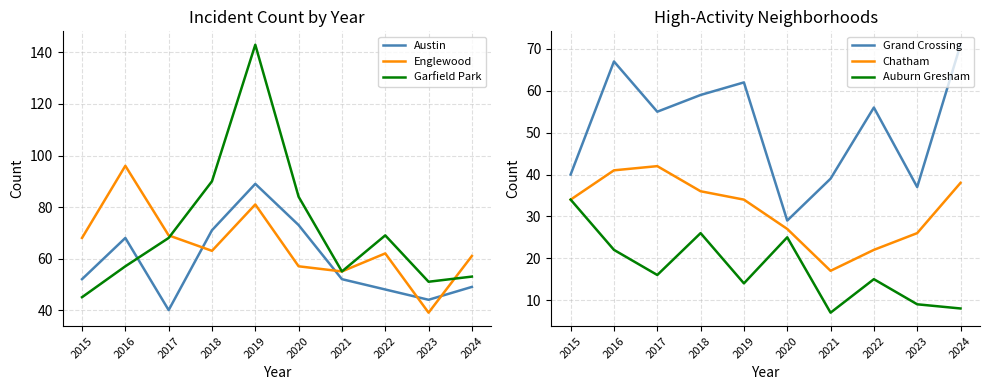

Where does the Grand Crossing series first go above 56?

2016